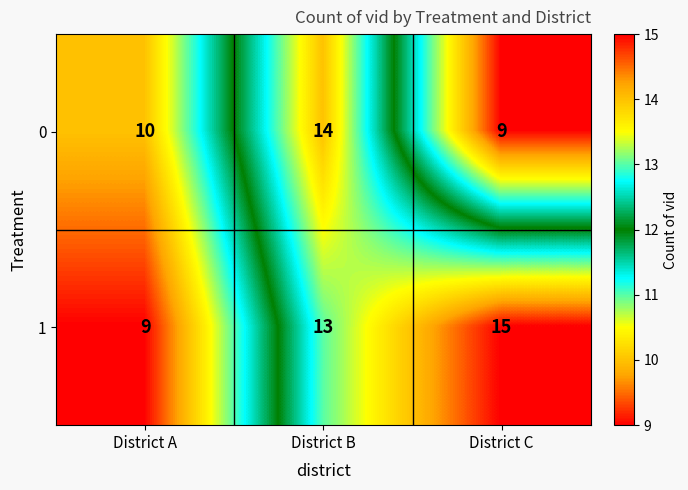

What is the difference between the 1 values at District A and District C?

6